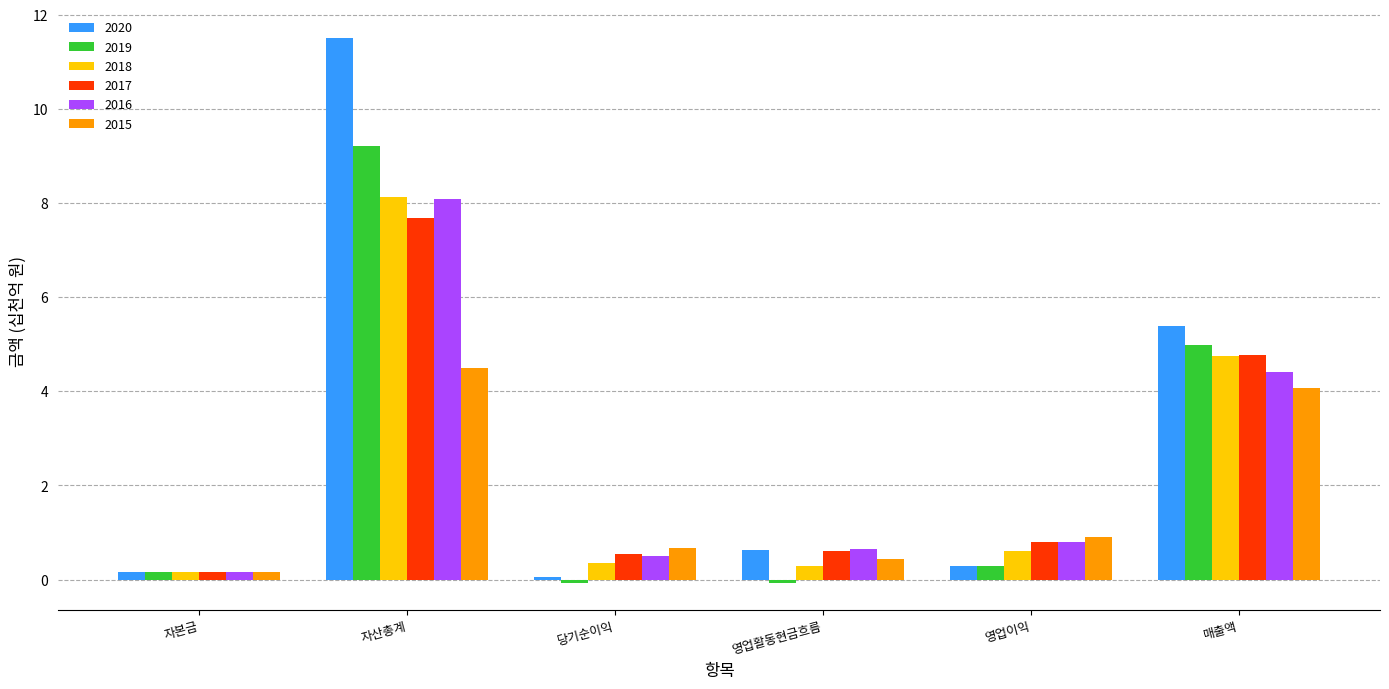

At which category is the sum across all series the highest?

자산총계